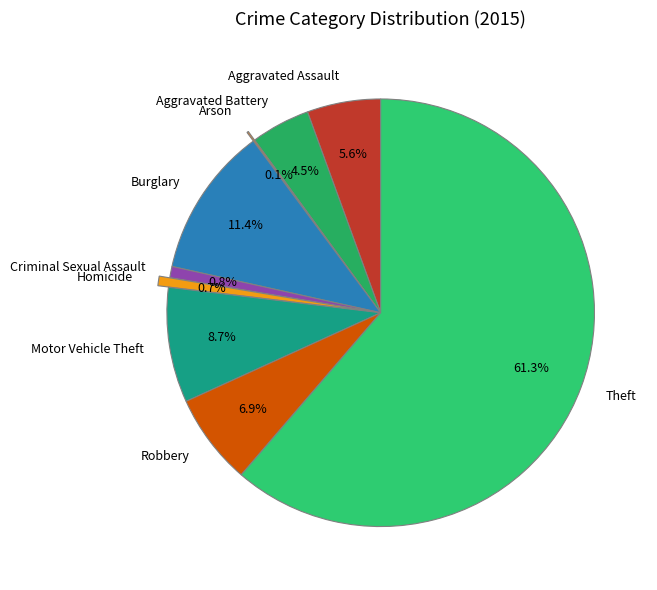

What percentage is the Theft slice, to the nearest percent?

61%